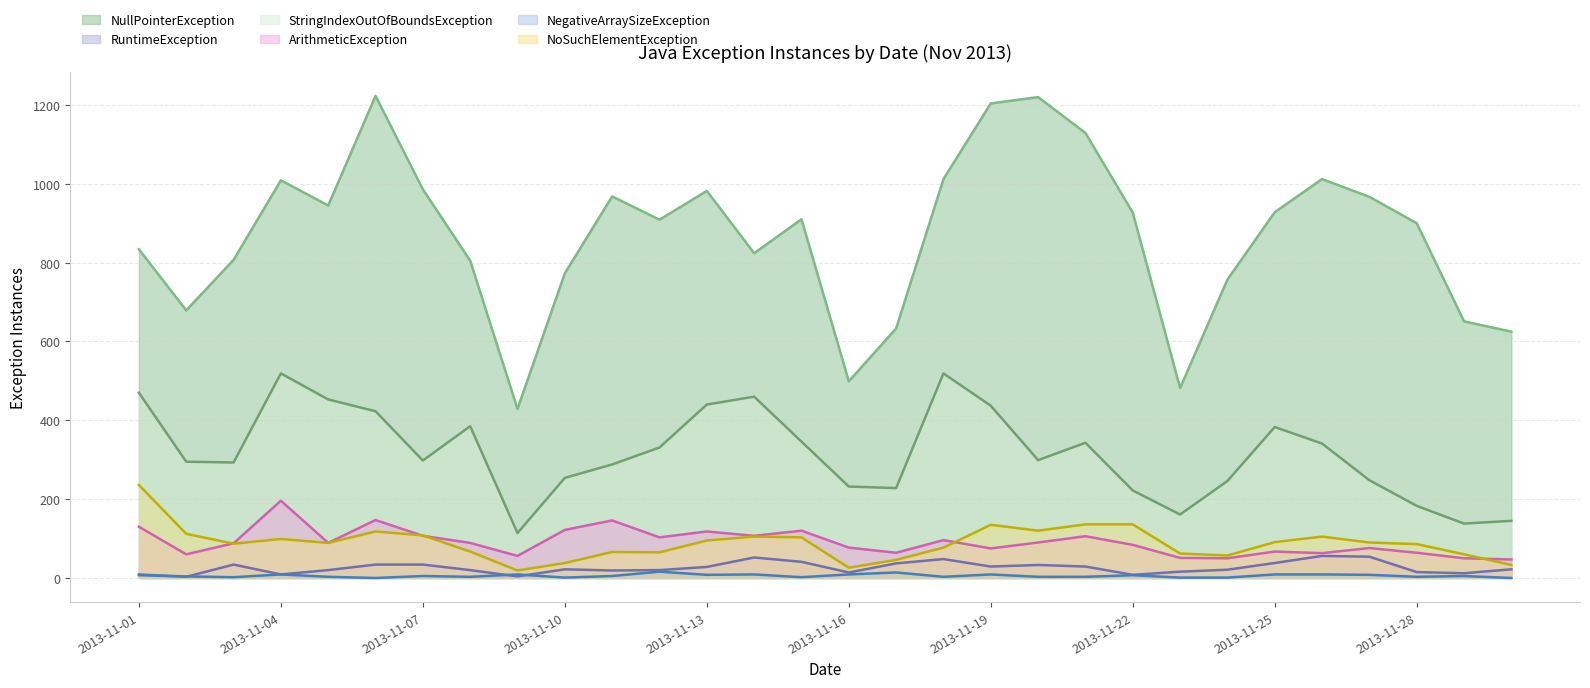

How many lines are shown in the chart?

6